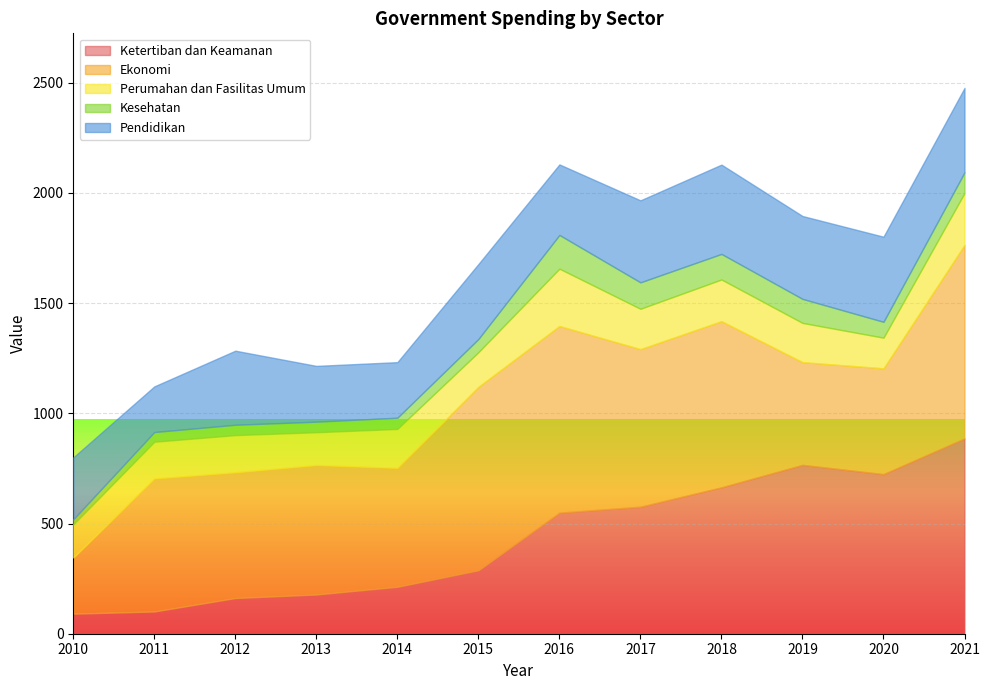

What is the difference between the highest and lowest values at 2016?

694